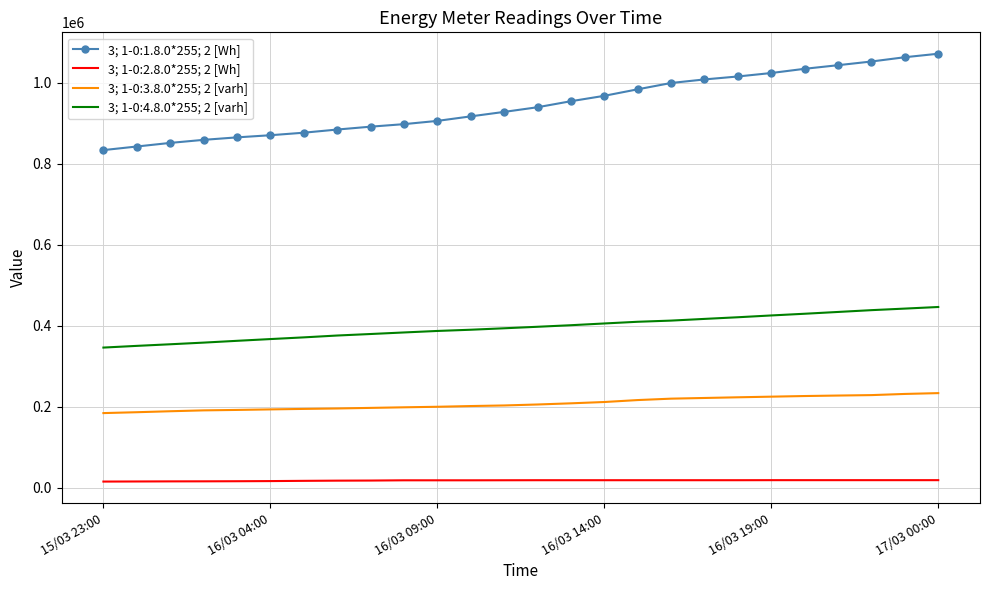

True or false: 3; 1-0:3.8.0*255; 2 [varh] and 3; 1-0:1.8.0*255; 2 [Wh] intersect in this chart.

False